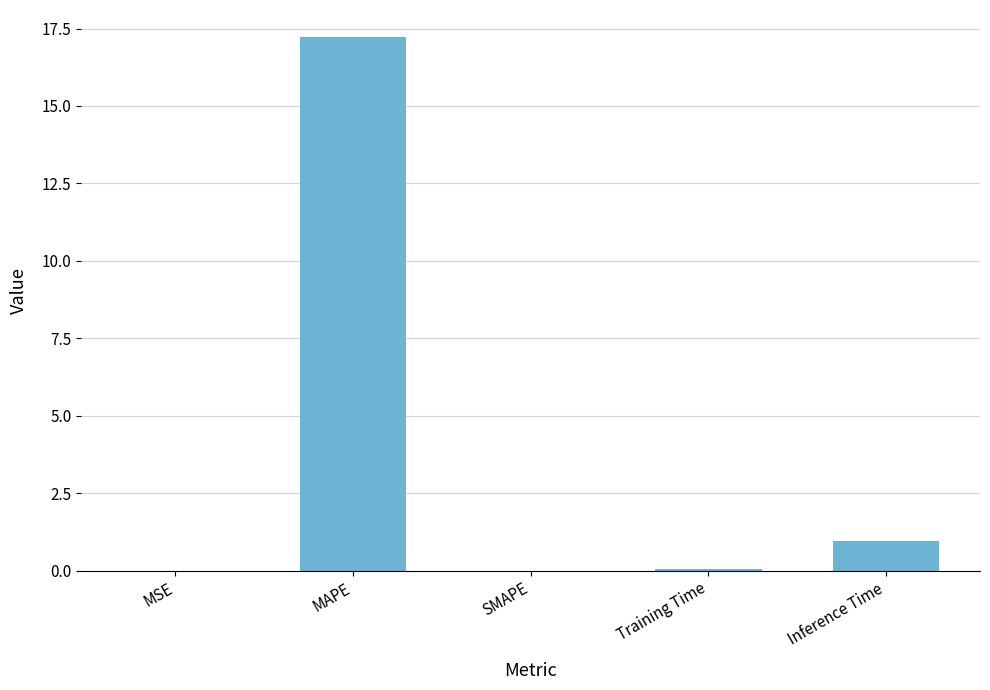

What is the maximum value shown in the chart?

17.2